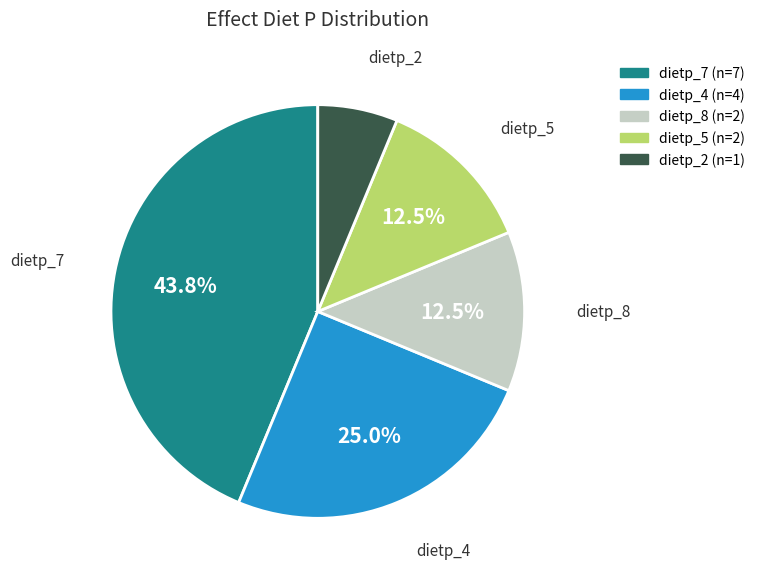

Is there any slice that represents more than half of the pie?

No